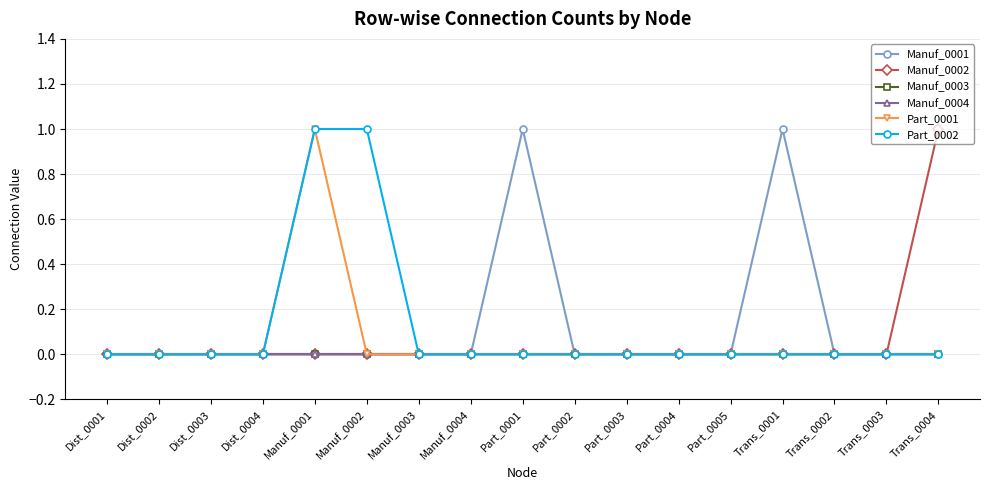

List the series in order of their peak value, lowest first.

Manuf_0003, Manuf_0004, Manuf_0001, Manuf_0002, Part_0001, Part_0002